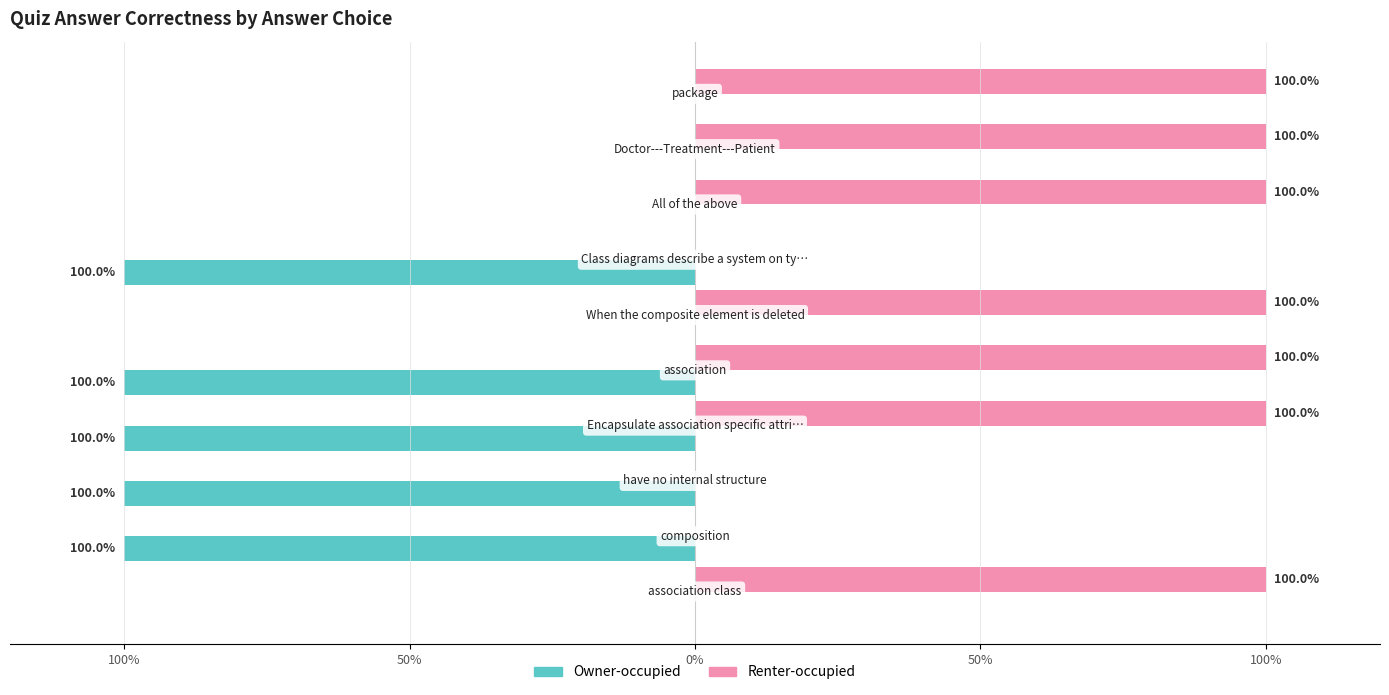

Rank the series by their average value, from highest to lowest.

Renter-occupied, Owner-occupied